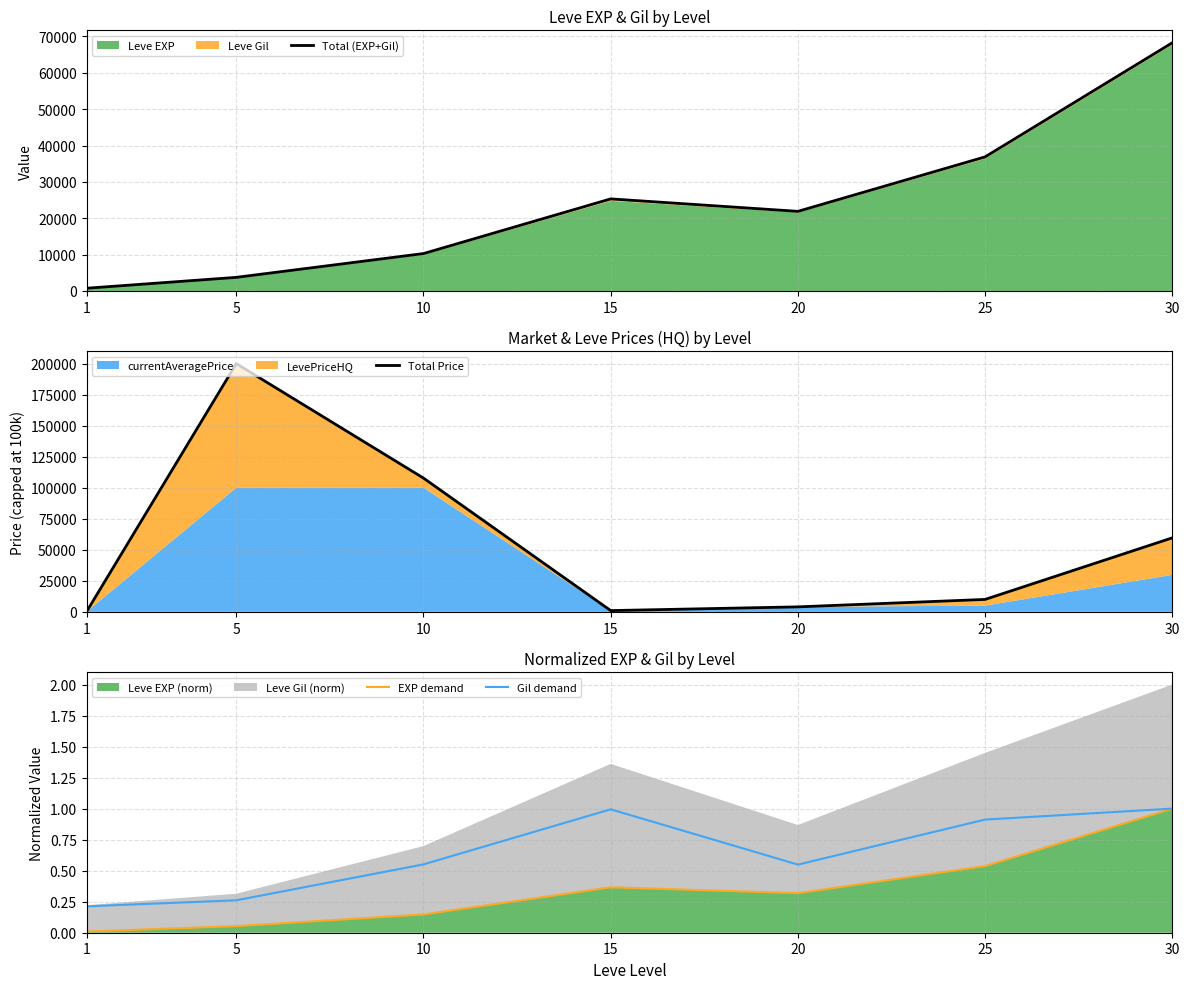

What is the difference between the maximum and second lowest values in the EXP demand series?

0.9